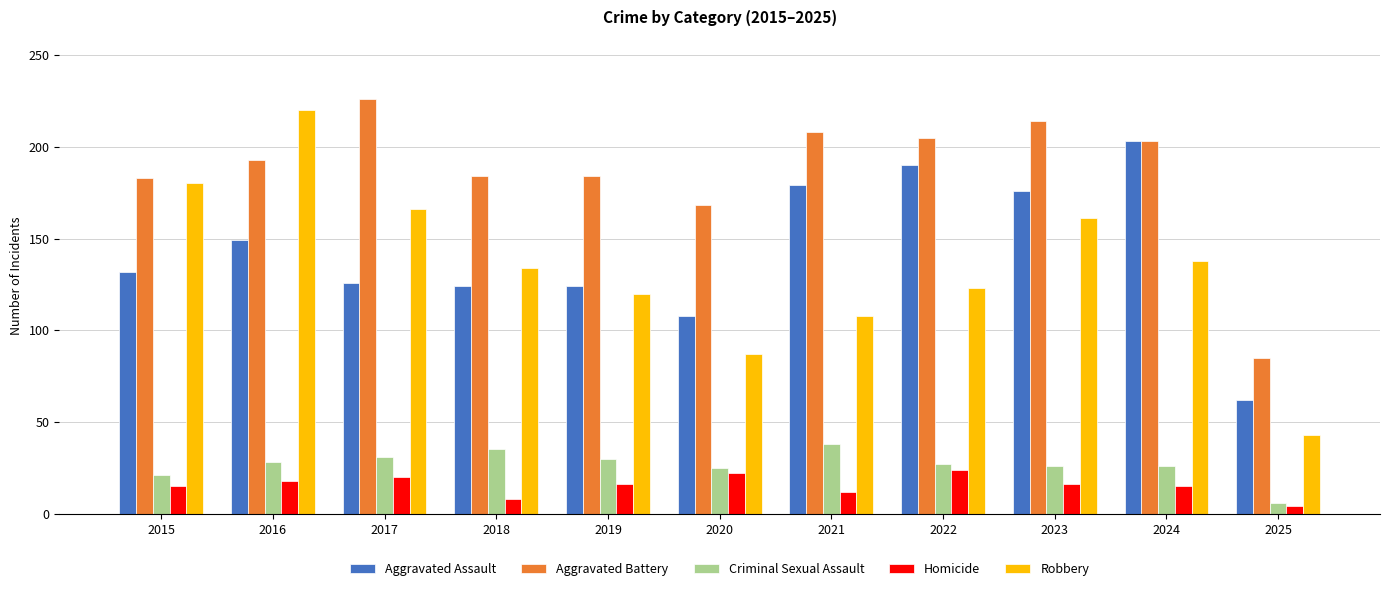

Is it true that Aggravated Battery equals 214 at 2023?

True